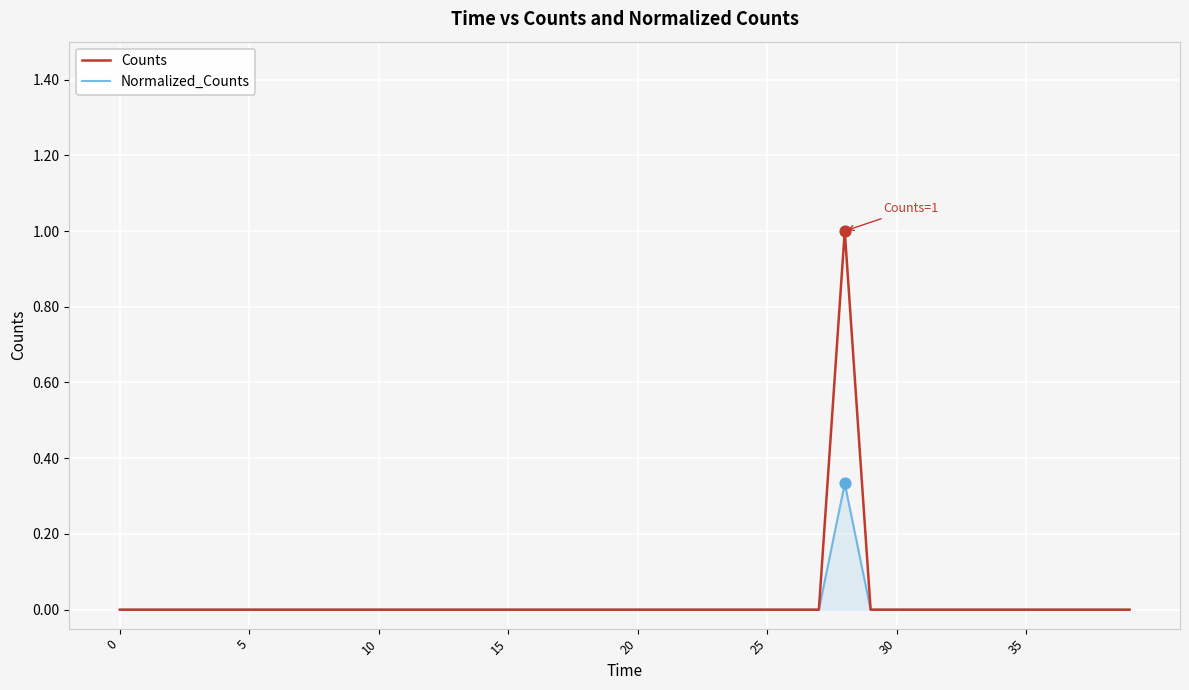

At which category is the sum across all series the highest?

28